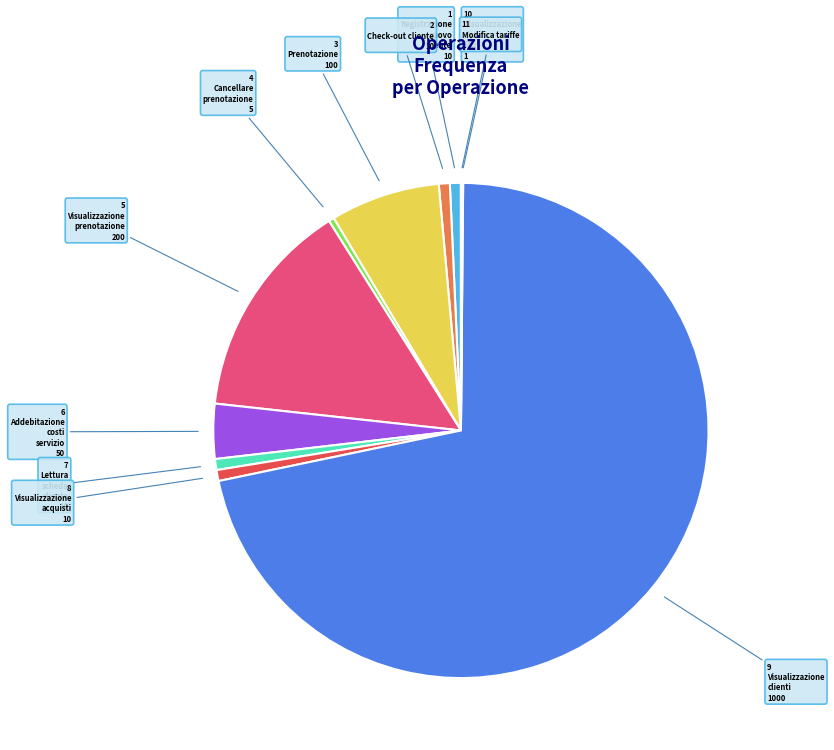

Is there a majority slice in this chart?

Yes